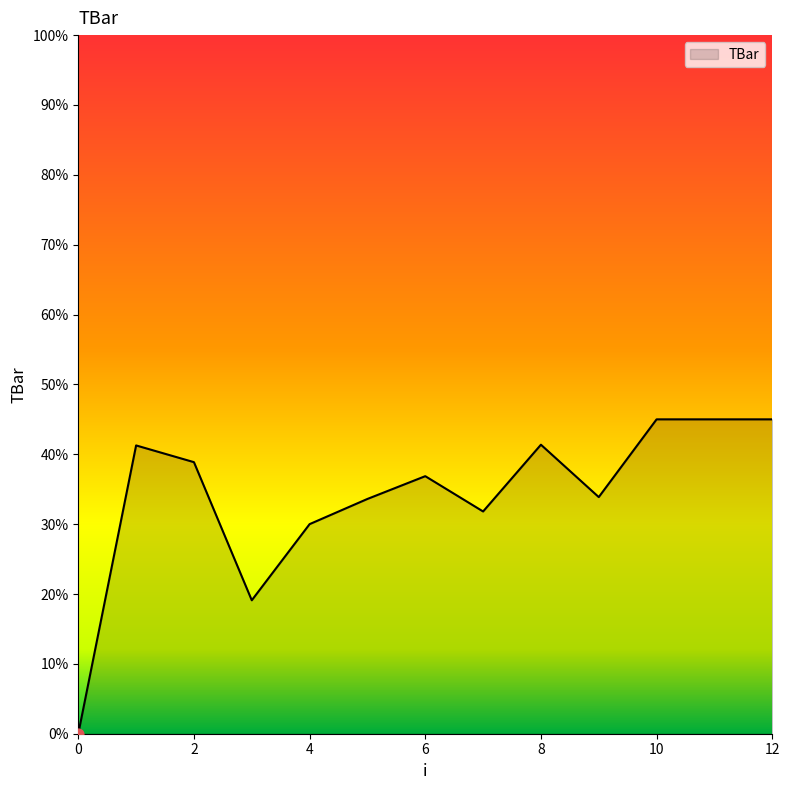

What is the greatest value displayed?

45.0